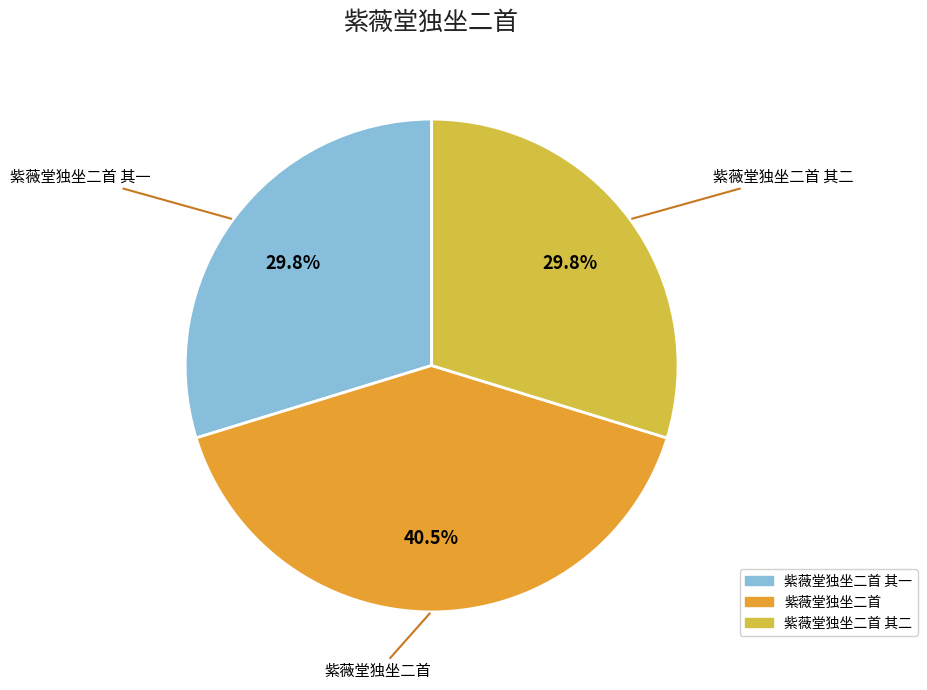

Which slice is the largest?

紫薇堂独坐二首